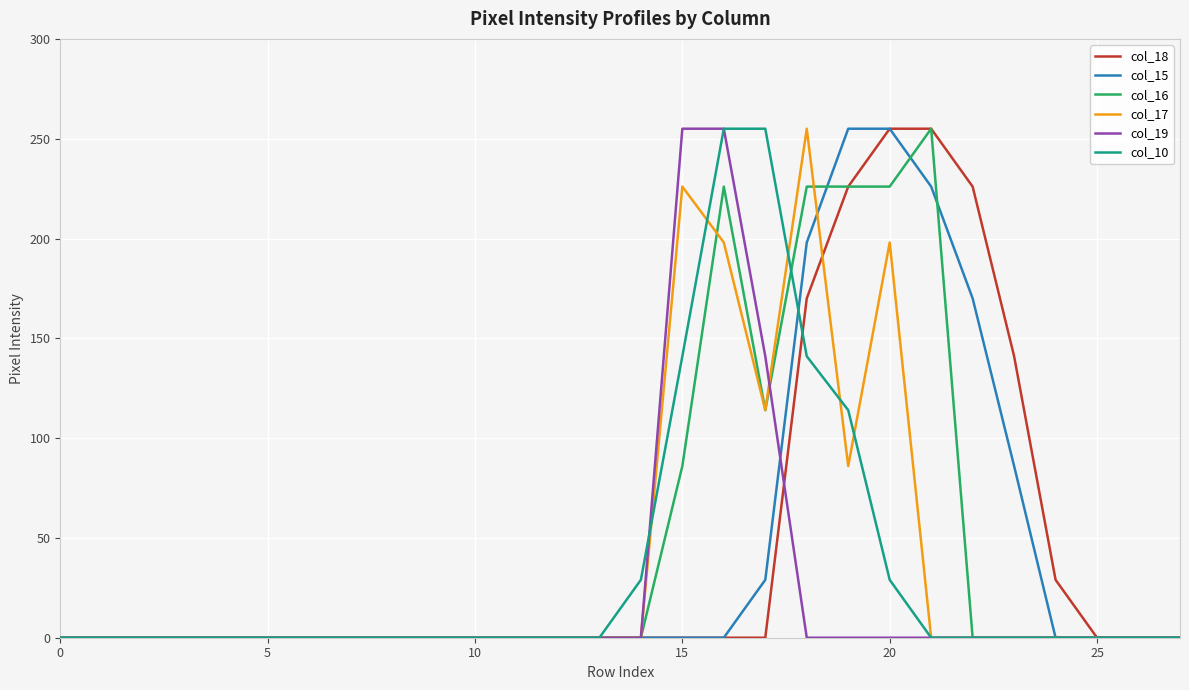

Is this an area chart (filled region under the line)?

No